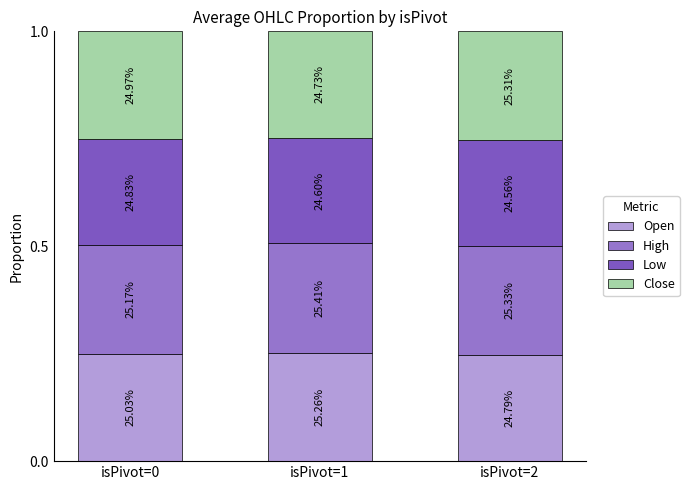

What are all the series names shown in the legend?

Open, High, Low, Close